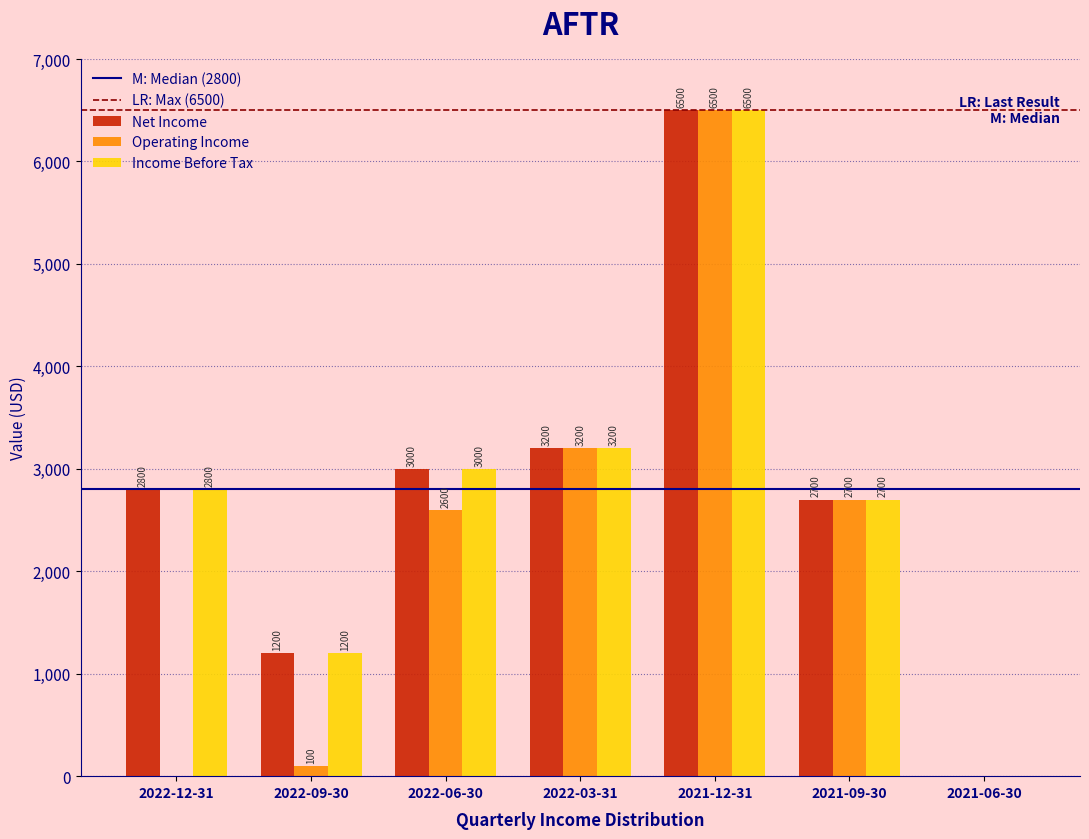

Reading left to right, extract all data points from this chart.

Net Income: 2022-12-31=2800	2022-09-30=1200	2022-06-30=3000	2022-03-31=3200	2021-12-31=6500	2021-09-30=2700	2021-06-30=0
Operating Income: 2022-12-31=0	2022-09-30=100	2022-06-30=2600	2022-03-31=3200	2021-12-31=6500	2021-09-30=2700	2021-06-30=0
Income Before Tax: 2022-12-31=2800	2022-09-30=1200	2022-06-30=3000	2022-03-31=3200	2021-12-31=6500	2021-09-30=2700	2021-06-30=0